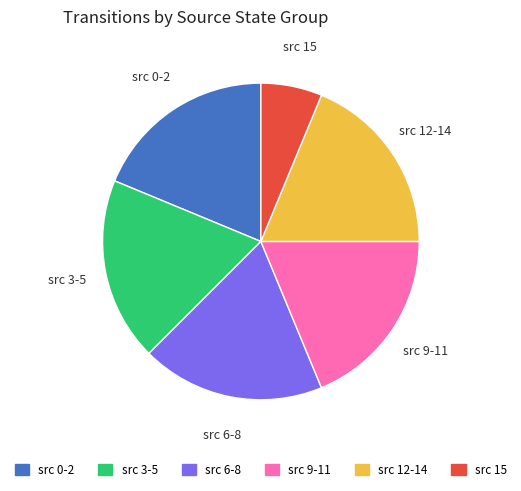

Count the number of slices in the pie.

6